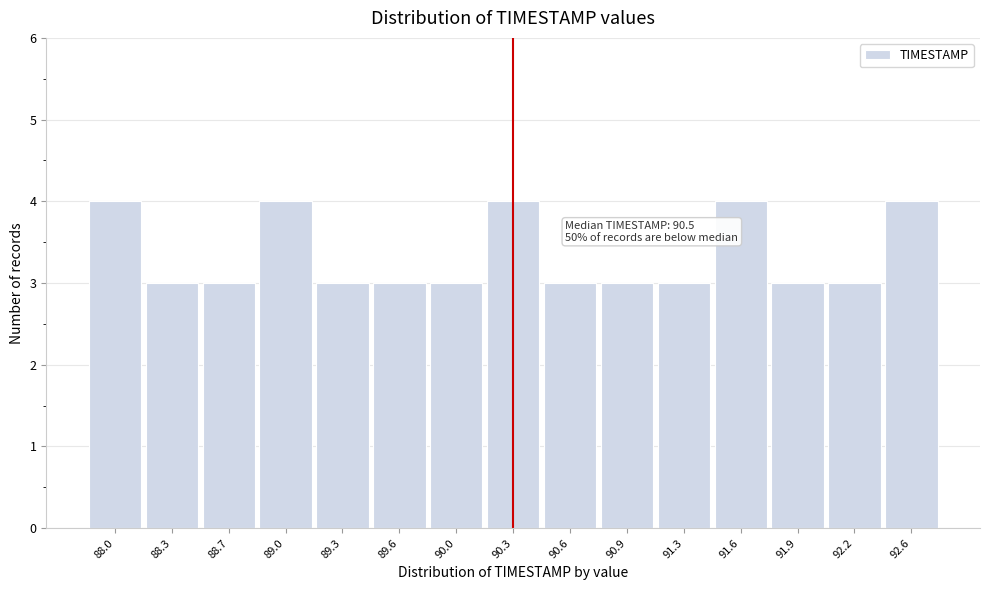

Reading left to right, what are all the values shown in this chart?

88.0=4	88.3=3	88.7=3	89.0=4	89.3=3	89.6=3	90.0=3	90.3=4	90.6=3	90.9=3	91.3=3	91.6=4	91.9=3	92.2=3	92.6=4